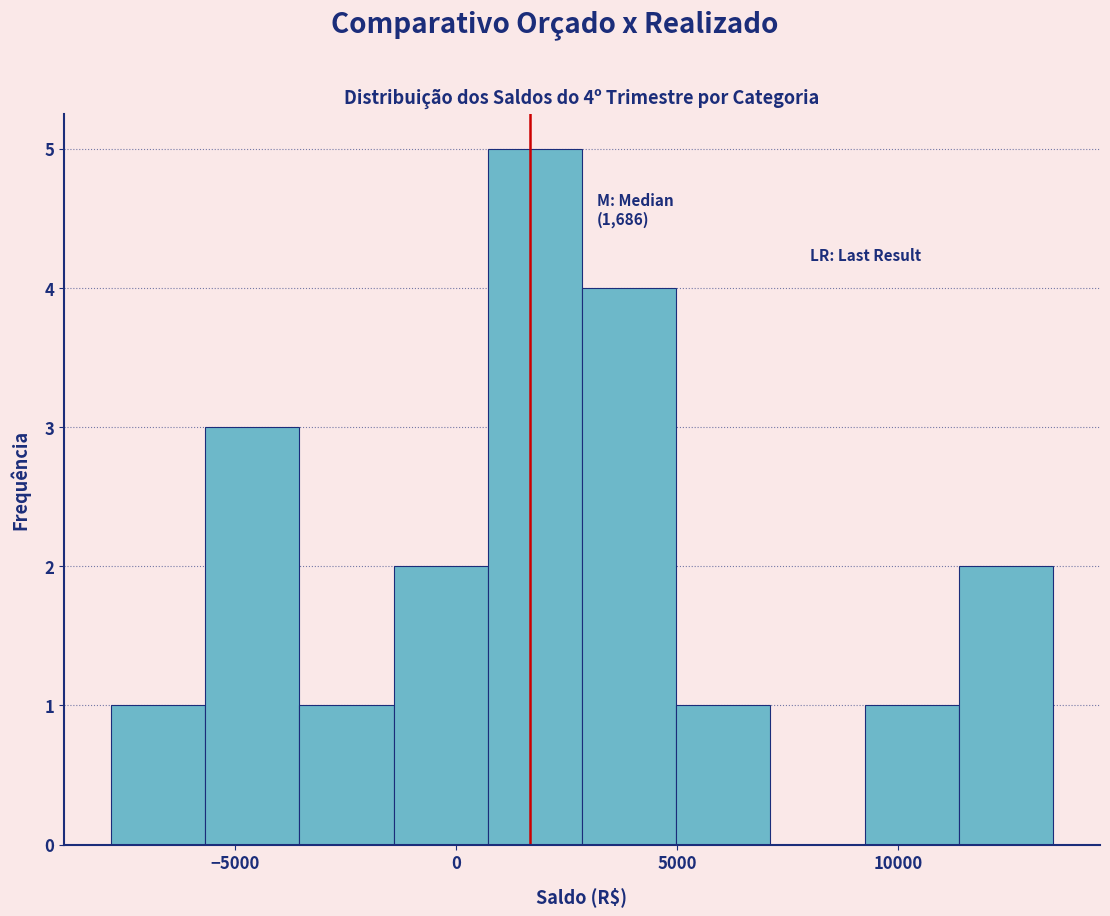

Which range on the x-axis has the tallest bar?

500 to 3000